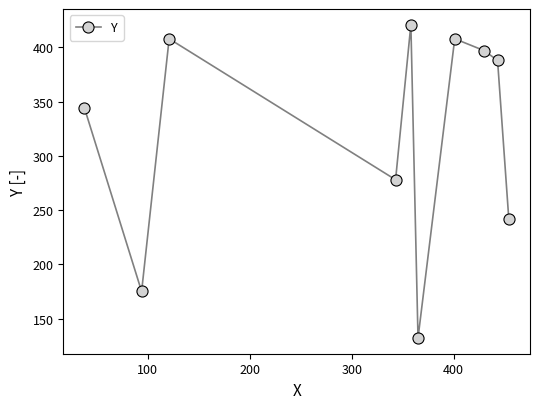

What is the value of the 9th point from the left?

388